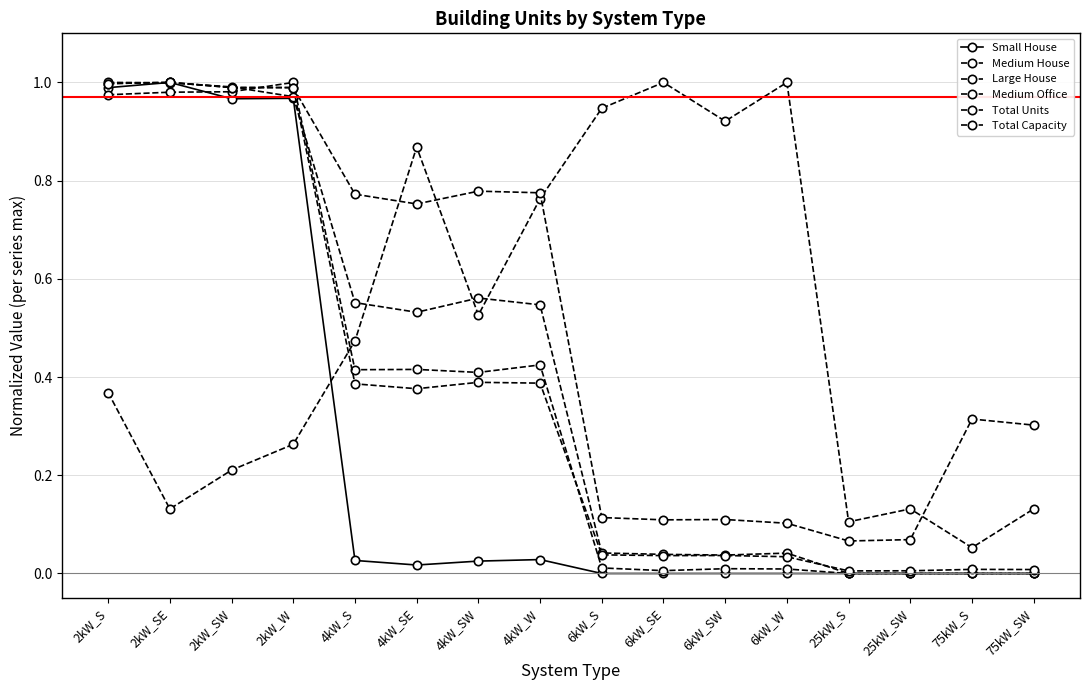

Reading left to right, transcribe all the data shown in this chart.

Small House: 2kW_S=1.0	2kW_SE=1.0	2kW_SW=1.0	2kW_W=1.0	4kW_S=0.0	4kW_SE=0.0	4kW_SW=0.0	4kW_W=0.0	6kW_S=0.0	6kW_SE=0.0	6kW_SW=0.0	6kW_W=0.0	25kW_S=0.0	25kW_SW=0.0	75kW_S=0.0	75kW_SW=0.0
Medium House: 2kW_S=1.0	2kW_SE=1.0	2kW_SW=1.0	2kW_W=1.0	4kW_S=0.4	4kW_SE=0.4	4kW_SW=0.4	4kW_W=0.4	6kW_S=0.0	6kW_SE=0.0	6kW_SW=0.0	6kW_W=0.0	25kW_S=0.0	25kW_SW=0.0	75kW_S=0.0	75kW_SW=0.0
Large House: 2kW_S=1.0	2kW_SE=1.0	2kW_SW=1.0	2kW_W=1.0	4kW_S=0.6	4kW_SE=0.5	4kW_SW=0.6	4kW_W=0.5	6kW_S=0.0	6kW_SE=0.0	6kW_SW=0.0	6kW_W=0.0	25kW_S=0.0	25kW_SW=0.0	75kW_S=0.0	75kW_SW=0.0
Medium Office: 2kW_S=0.4	2kW_SE=0.1	2kW_SW=0.2	2kW_W=0.3	4kW_S=0.5	4kW_SE=0.9	4kW_SW=0.5	4kW_W=0.8	6kW_S=0.9	6kW_SE=1.0	6kW_SW=0.9	6kW_W=1.0	25kW_S=0.1	25kW_SW=0.1	75kW_S=0.1	75kW_SW=0.1
Total Units: 2kW_S=1.0	2kW_SE=1.0	2kW_SW=1.0	2kW_W=1.0	4kW_S=0.4	4kW_SE=0.4	4kW_SW=0.4	4kW_W=0.4	6kW_S=0.0	6kW_SE=0.0	6kW_SW=0.0	6kW_W=0.0	25kW_S=0.0	25kW_SW=0.0	75kW_S=0.0	75kW_SW=0.0
Total Capacity: 2kW_S=1.0	2kW_SE=1.0	2kW_SW=1.0	2kW_W=1.0	4kW_S=0.8	4kW_SE=0.8	4kW_SW=0.8	4kW_W=0.8	6kW_S=0.1	6kW_SE=0.1	6kW_SW=0.1	6kW_W=0.1	25kW_S=0.1	25kW_SW=0.1	75kW_S=0.3	75kW_SW=0.3